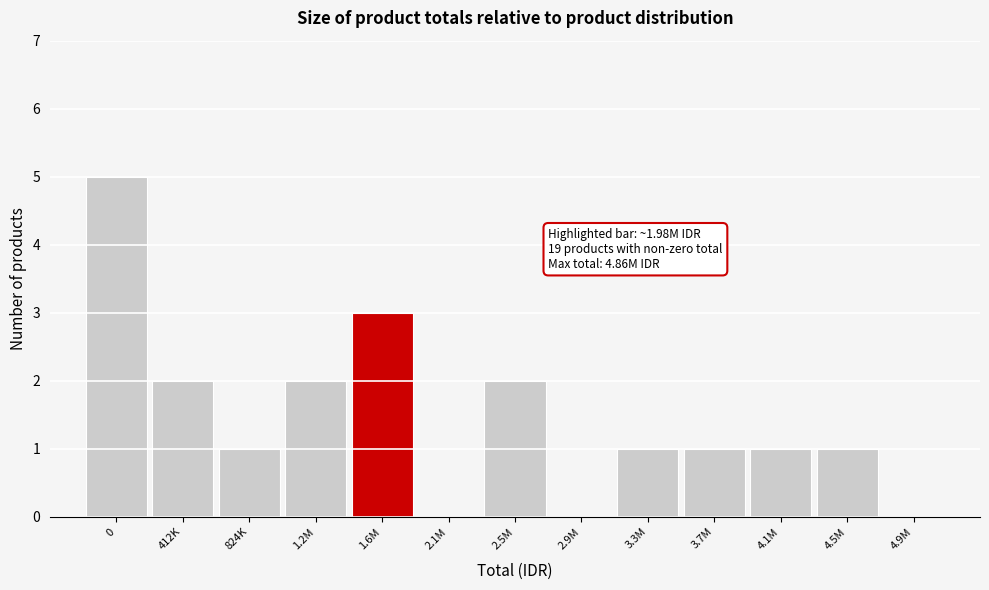

Reading left to right, list all the values displayed in this chart.

0=5	412K=2	824K=1	1.2M=2	1.6M=3	2.1M=0	2.5M=2	2.9M=0	3.3M=1	3.7M=1	4.1M=1	4.5M=1	4.9M=0